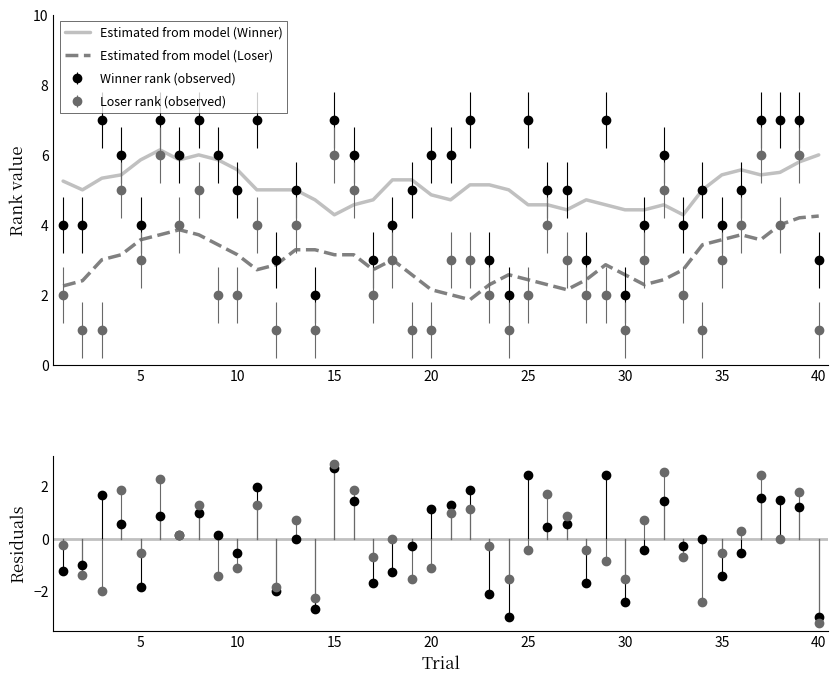

What is the maximum value for Estimated from model (Winner)?

6.1